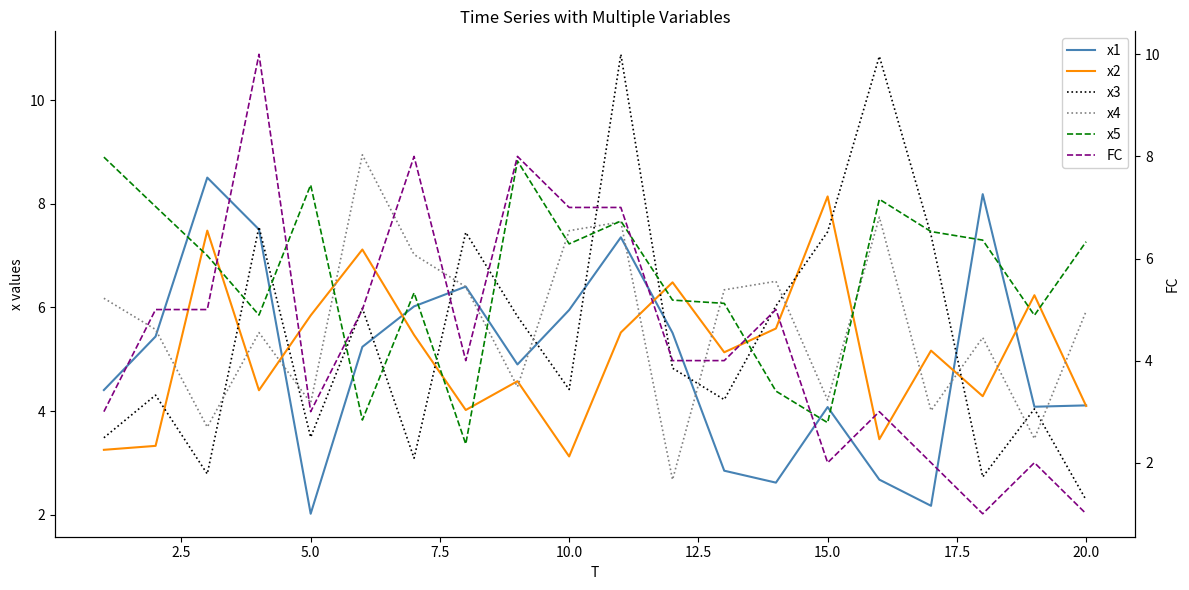

How many lines are shown in the chart?

6